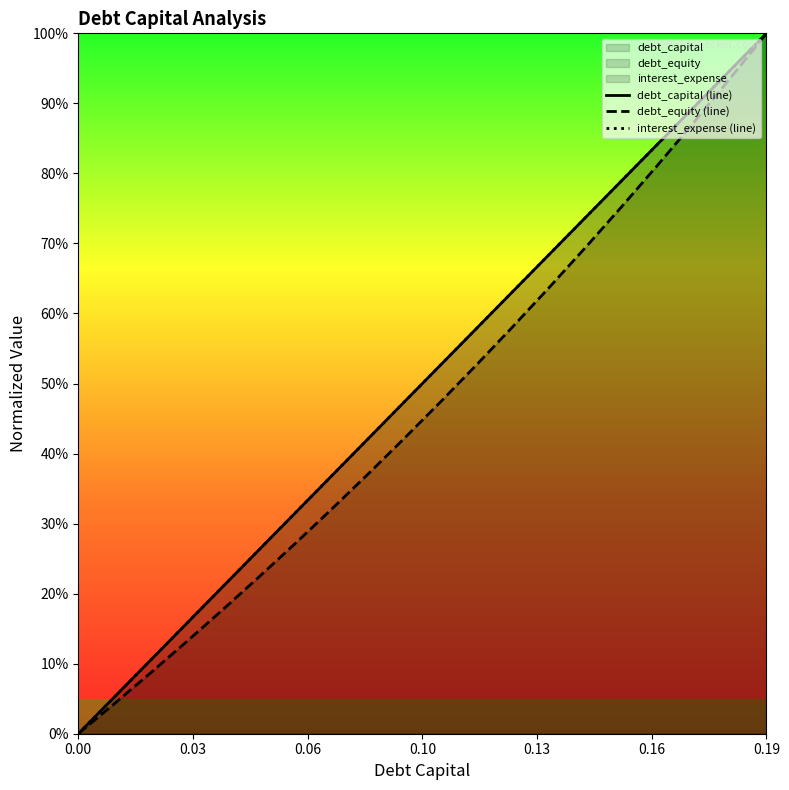

List the series in order of their peak value, highest first.

debt_capital, debt_equity, interest_expense